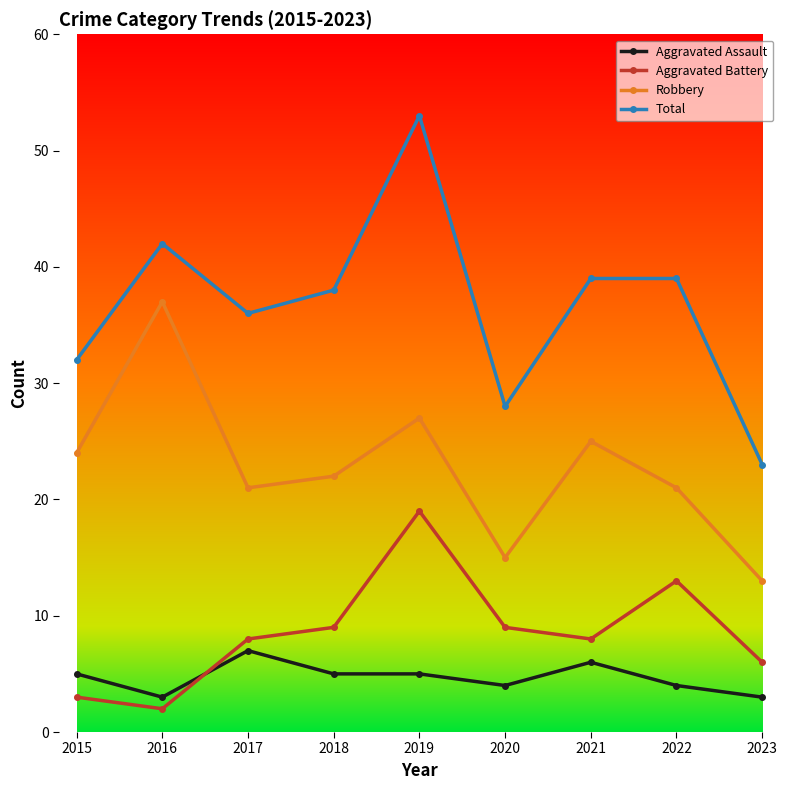

Which series has the largest range (max minus min)?

Total